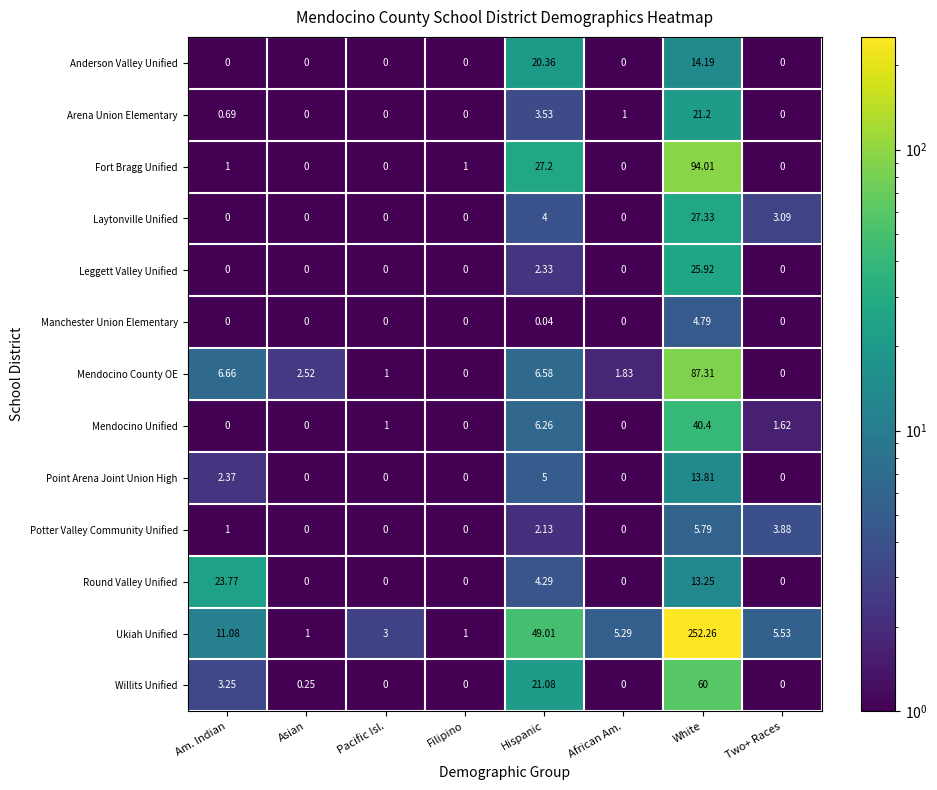

List the series in order of their peak value, highest first.

Ukiah Unified, Fort Bragg Unified, Mendocino County OE, Willits Unified, Mendocino Unified, Laytonville Unified, Leggett Valley Unified, Round Valley Unified, Arena Union Elementary, Anderson Valley Unified, Point Arena Joint Union High, Potter Valley Community Unified, Manchester Union Elementary